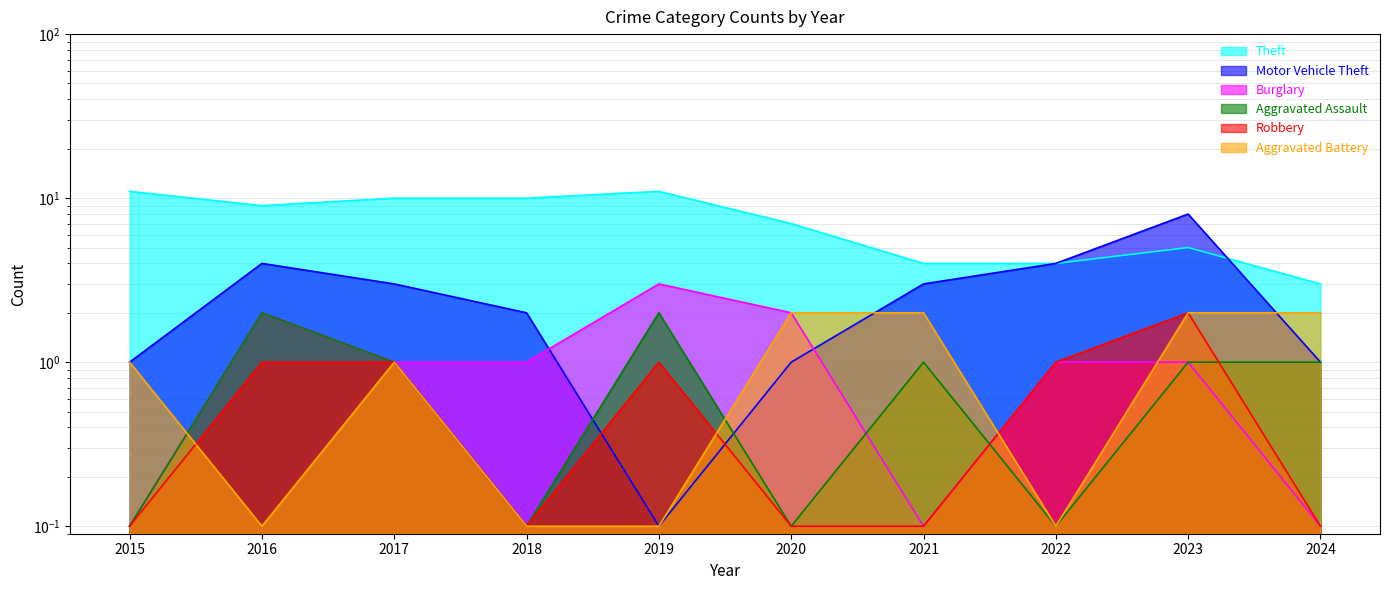

At which category is the sum across all series the highest?

2023